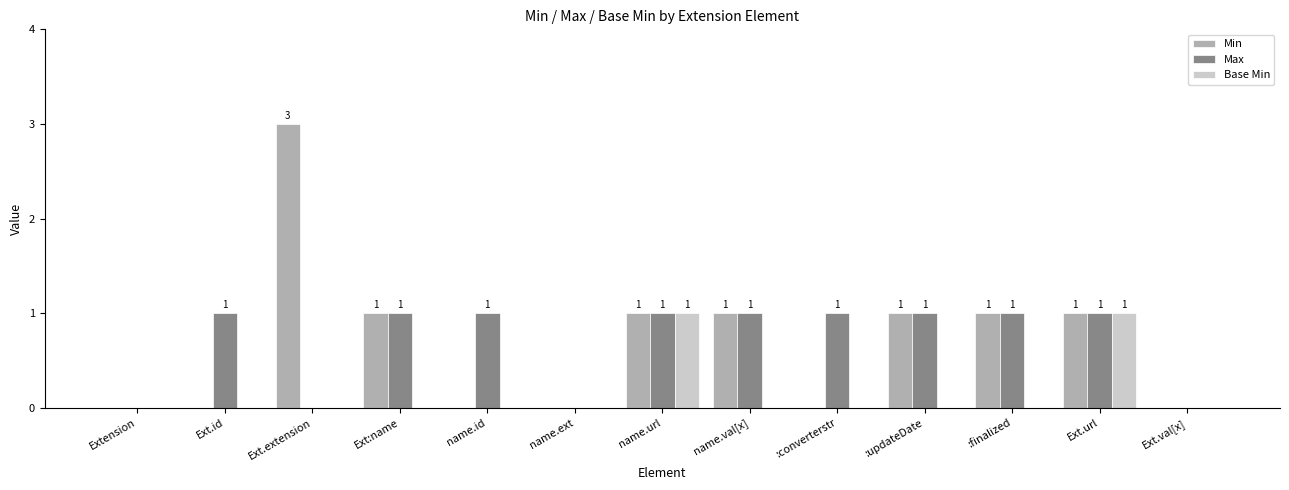

What is the maximum value shown in the chart?

3